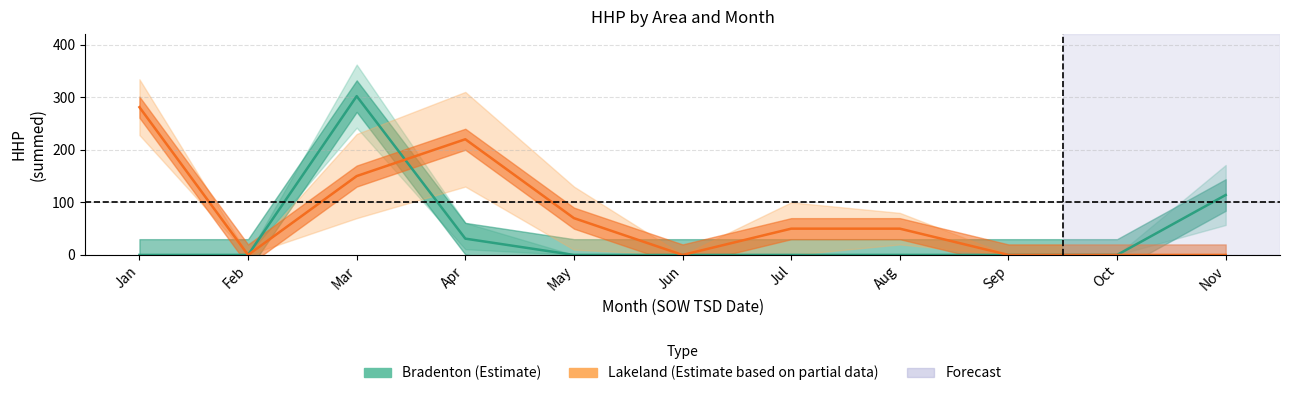

At which category does Lakeland reach its first local peak?

Apr